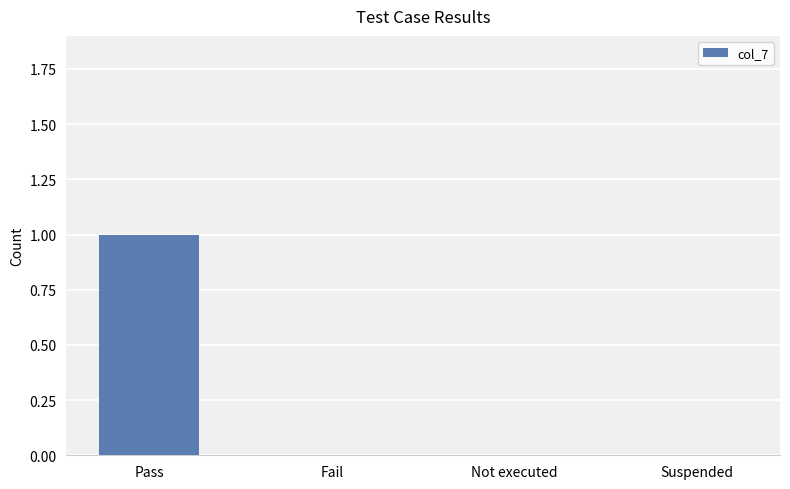

The chart shows a value of 1 at Pass. True or false?

True